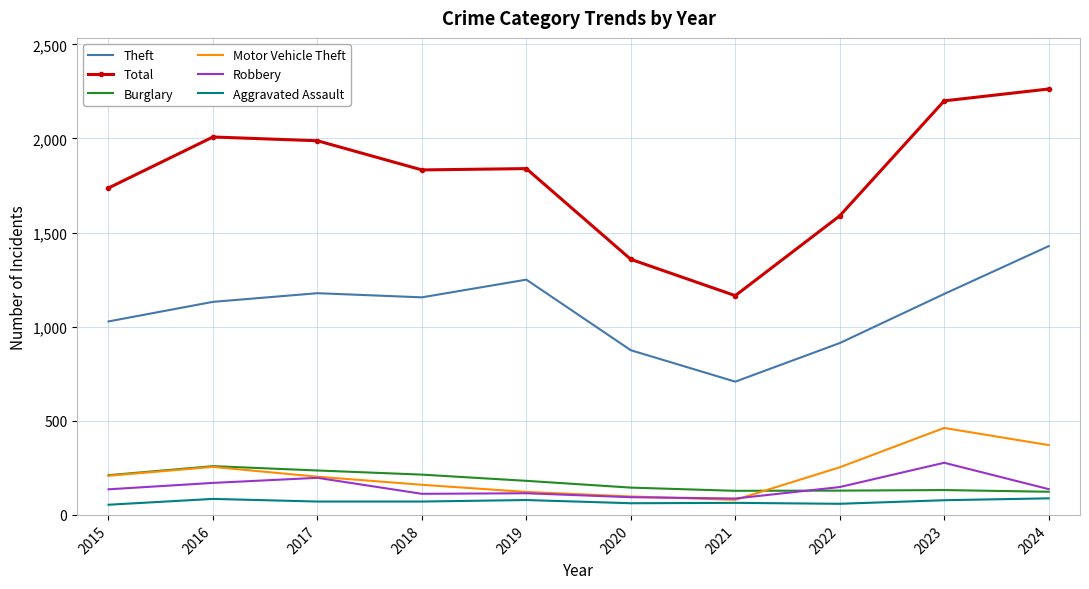

At which category does the chart reach its peak across all series?

2024